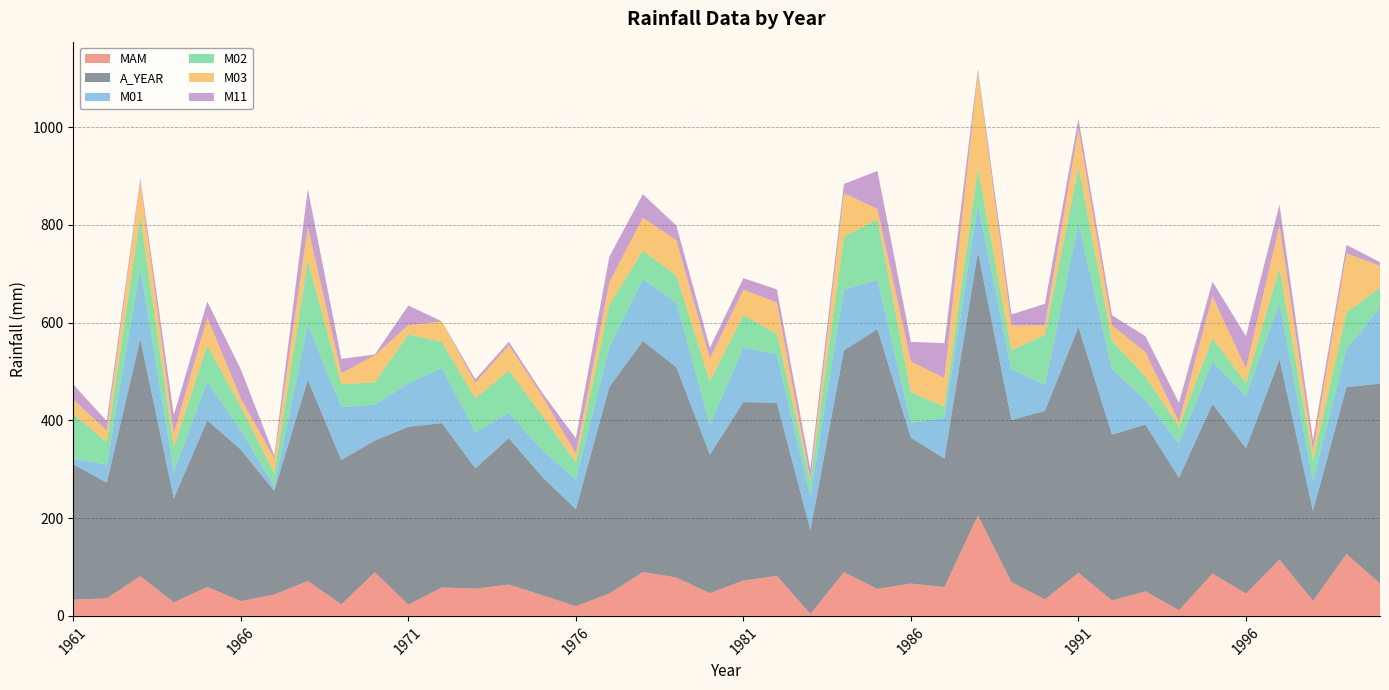

Reading left to right, what are all the values shown in this chart?

MAM: 33.3	36.0	81.5	27.7	59.4	30.3	43.7	71.7	23.6	89.5	23.2	58.3	55.7	64.2	42.3	19.8	45.9	89.9	78.6	46.5	72.4	82.0	3.9	89.4	55.3	66.2	59.0	205.7	69.3	33.9	88.4	31.7	50.3	11.6	86.8	45.7	115.4	30.7	126.7	66.4
A_YEAR: 276.8	236.7	485.3	212.7	340.6	310.0	211.9	411.4	295.3	269.4	363.7	336.3	246.3	299.3	241.8	198.6	422.7	472.5	430.2	283.4	365.1	354.0	171.4	453.8	531.4	298.4	263.0	539.2	331.4	385.8	502.7	339.3	341.2	271.0	346.9	297.2	409.6	184.1	341.6	408.8
M01: 11.5	37.1	144.6	54.8	78.9	39.5	9.6	112.9	108.3	73.3	88.8	113.2	73.9	51.6	55.3	60.4	82.3	126.0	132.6	62.0	111.9	99.1	68.9	125.0	100.8	30.5	82.9	96.5	104.4	52.8	212.7	134.2	49.6	70.1	86.5	107.4	116.0	61.2	78.4	155.2
M02: 91.3	45.8	106.7	50.1	74.7	48.2	26.3	130.5	47.3	45.3	100.3	52.9	69.2	87.1	70.2	35.0	86.1	59.2	54.7	88.0	65.9	42.6	30.3	107.4	124.0	62.8	23.0	73.9	38.8	102.2	114.2	57.8	48.5	34.3	47.9	26.2	70.2	42.8	74.3	41.5
M03: 29.8	23.6	71.0	27.6	56.8	17.3	30.0	69.2	21.9	55.9	19.0	41.8	31.7	51.8	39.6	18.2	45.9	67.4	72.4	46.4	52.3	63.5	3.7	89.4	21.3	62.7	59.0	195.7	50.4	20.1	78.7	31.7	50.1	9.9	86.1	29.6	87.8	20.3	121.0	44.4
M11: 30.9	19.5	6.5	38.2	32.6	59.1	6.4	77.7	29.6	1.5	40.1	0.2	7.2	7.0	6.9	31.5	52.4	47.8	30.1	22.3	23.5	26.8	22.1	18.7	77.7	40.0	71.3	8.0	22.4	43.8	20.7	20.5	32.5	39.1	29.7	66.1	42.7	20.6	17.0	7.5